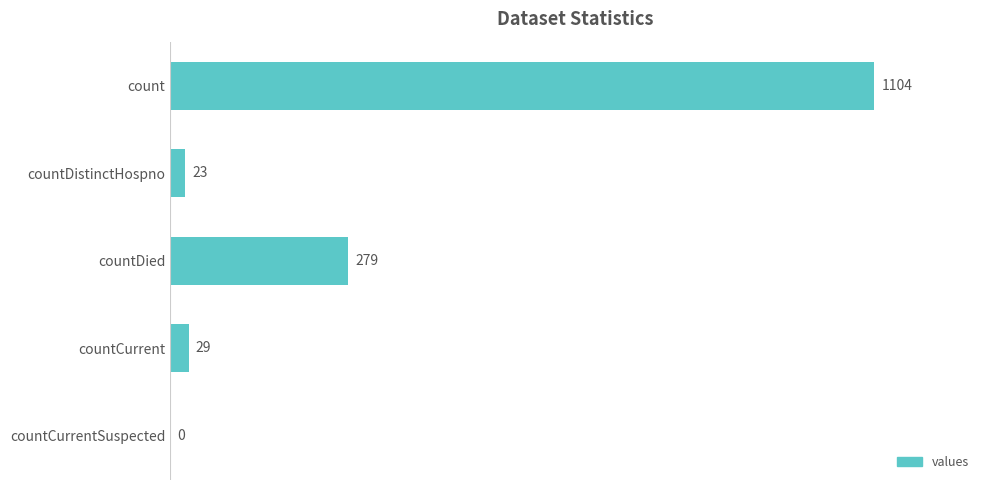

True or false: the data shows 504 at countCurrentSuspected.

False